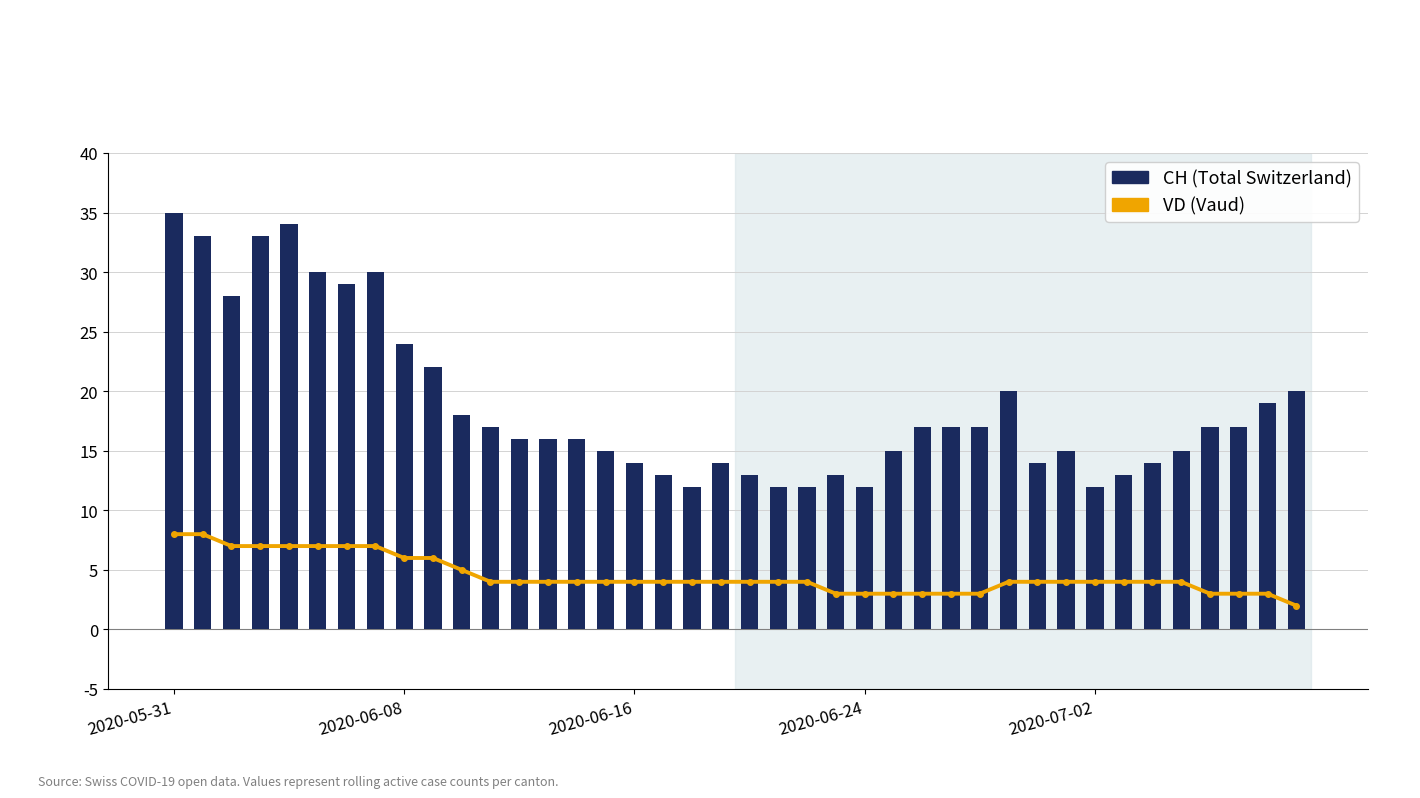

What is the difference between the maximum and second lowest values in the CH (Total Switzerland) series?

23